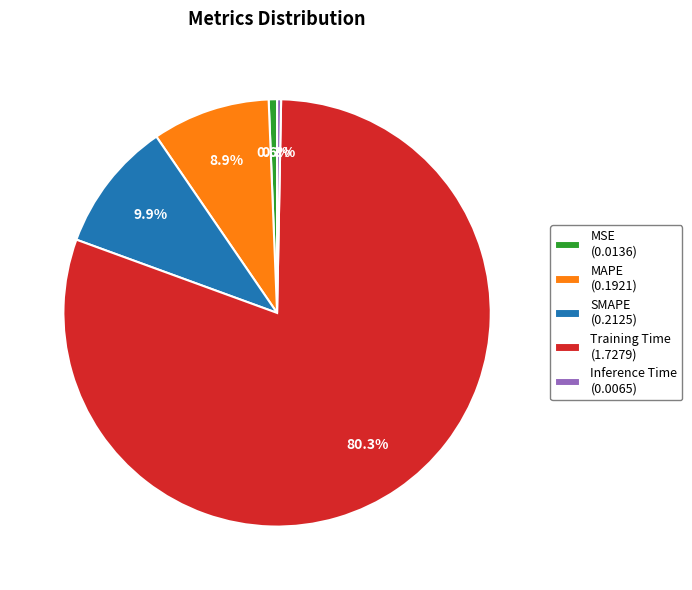

To the nearest percent, what is the combined percentage of Inference Time and MSE?

1%